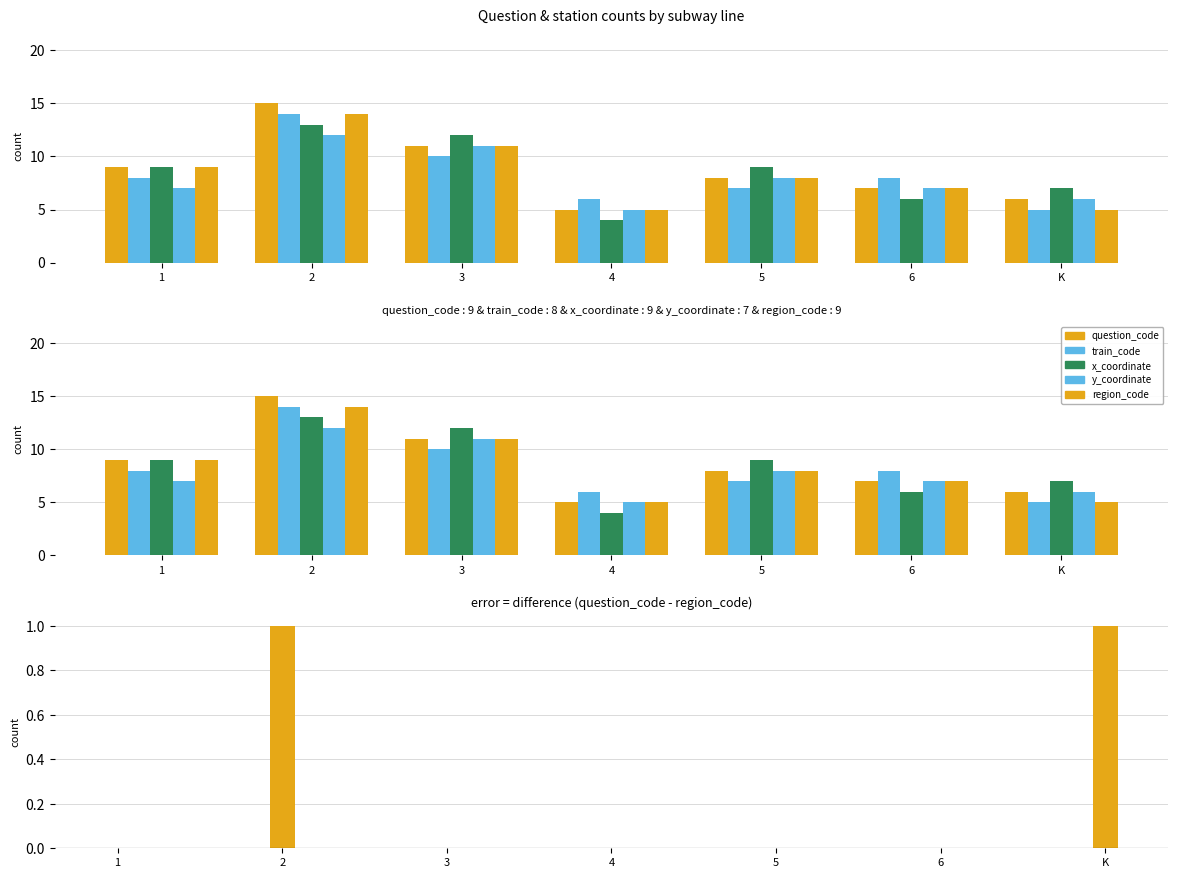

What is the difference between the second highest and second lowest values in the y_coordinate series?

5